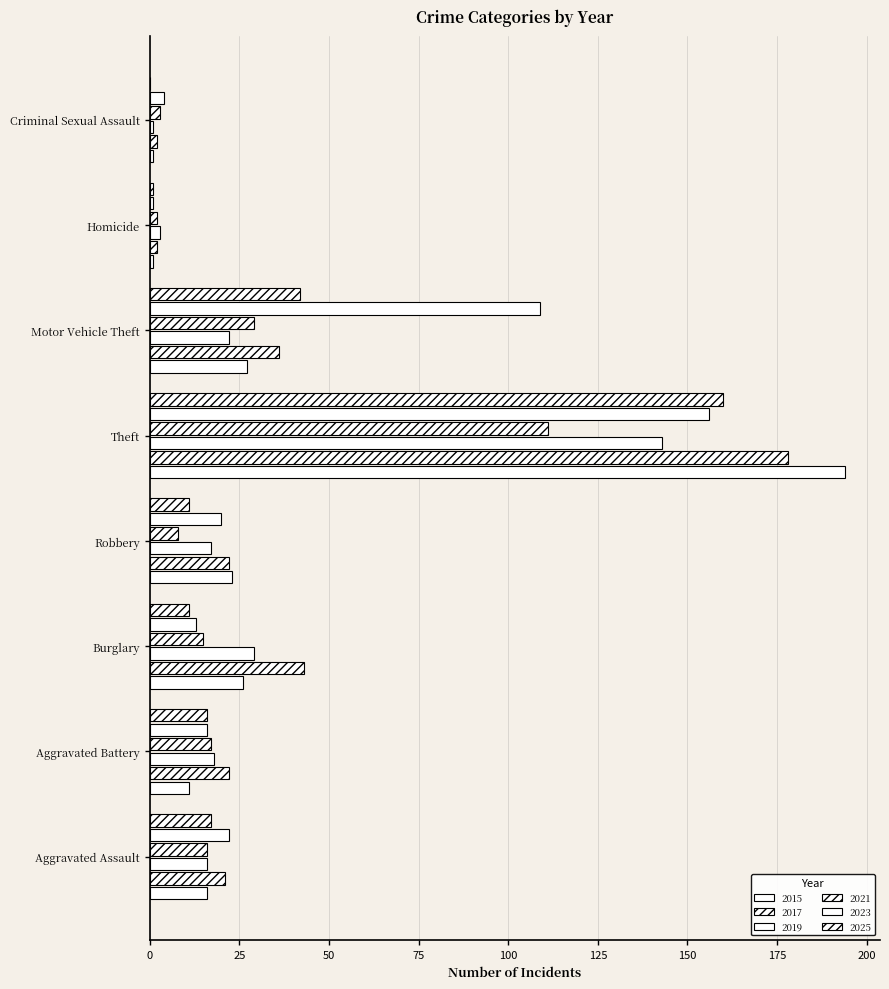

The 2017 series shows 4 at Homicide. True or false?

False